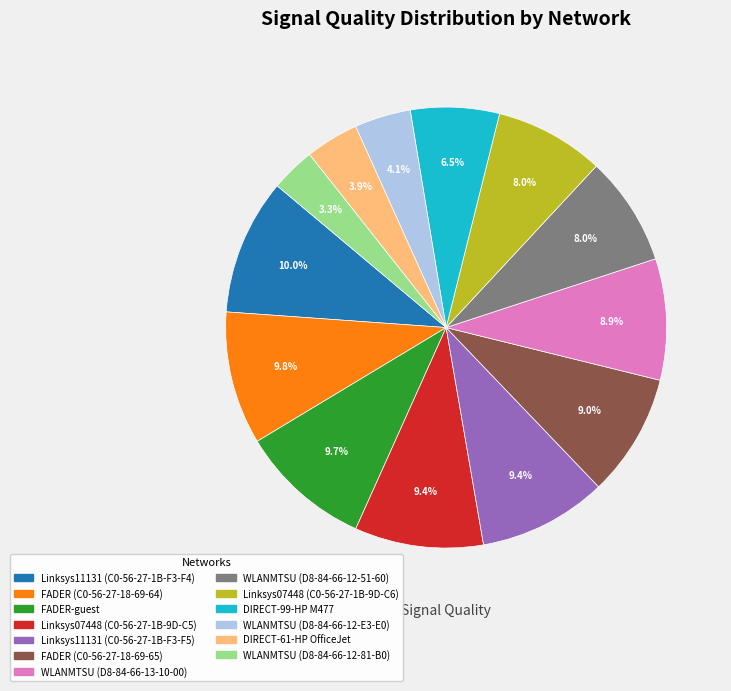

Combined, do WLANMTSU (D8-84-66-12-81-B0) and DIRECT-99-HP M477 account for over 50%?

No